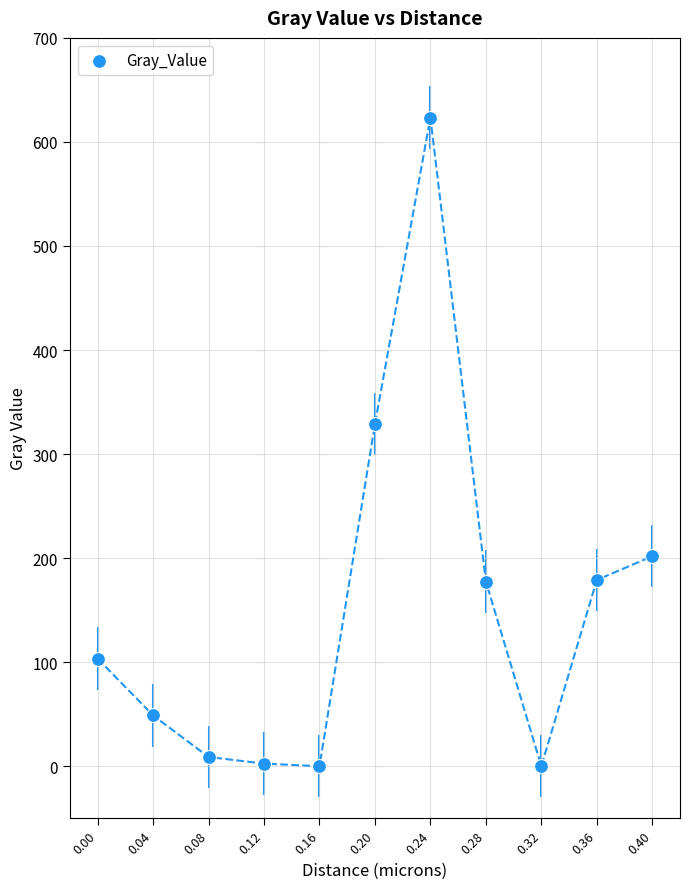

What Y value in the scatter plot is closest to 311?

328.7